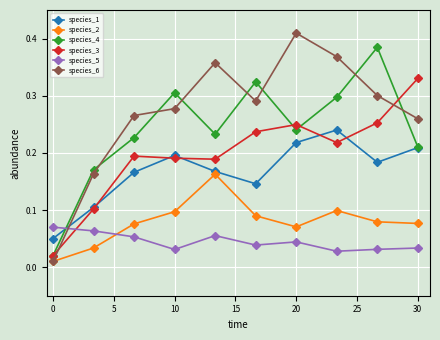

True or false: species_4 has more than 1 interior local peaks.

True